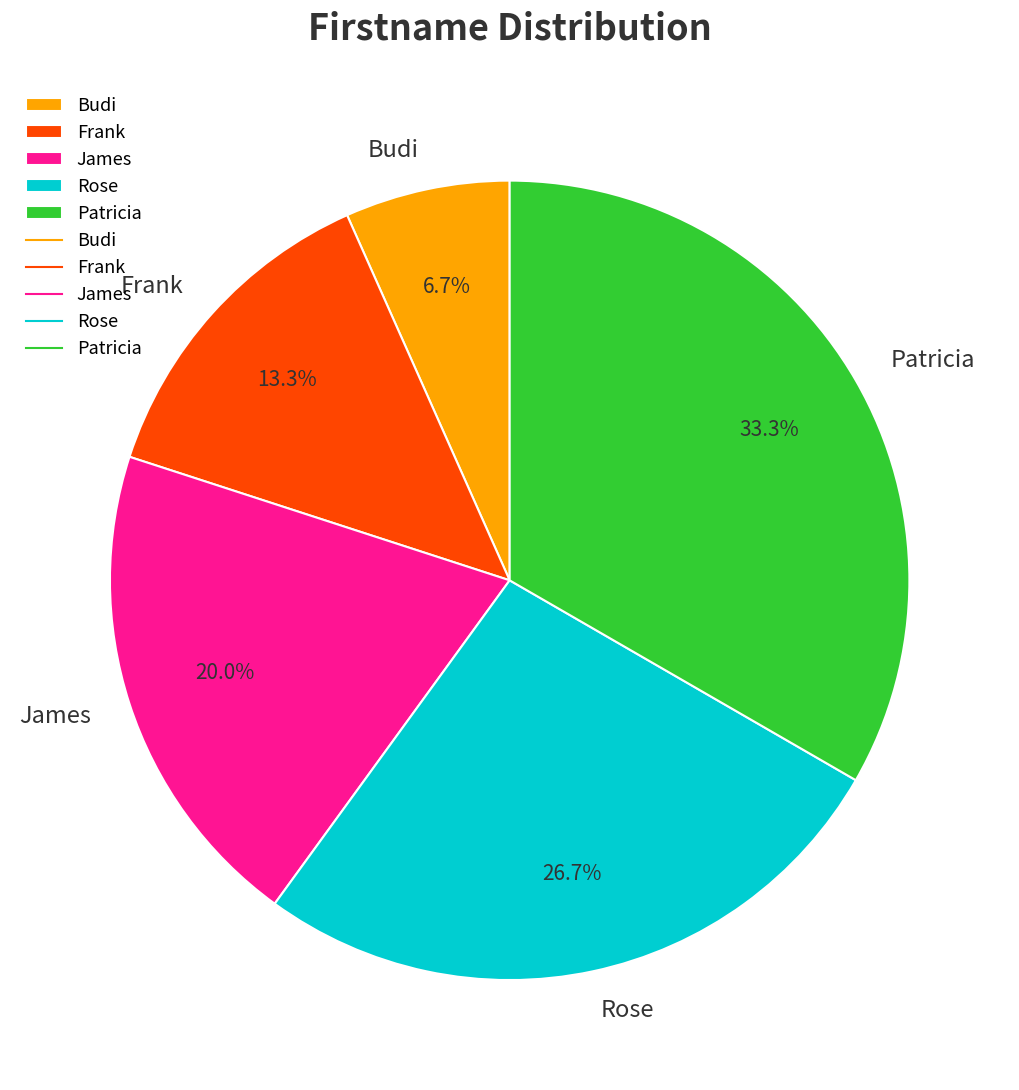

Count the number of slices in the pie.

5